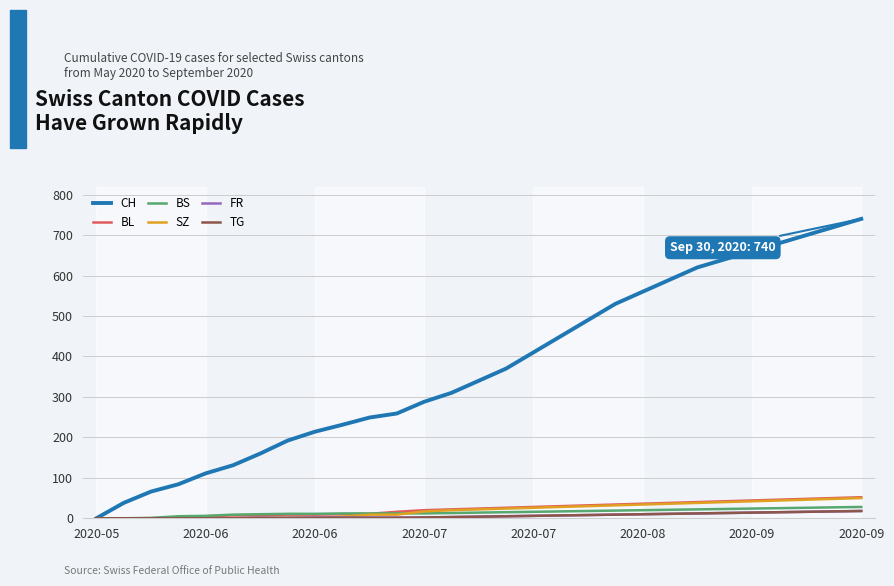

What is the maximum value shown in the chart?

740